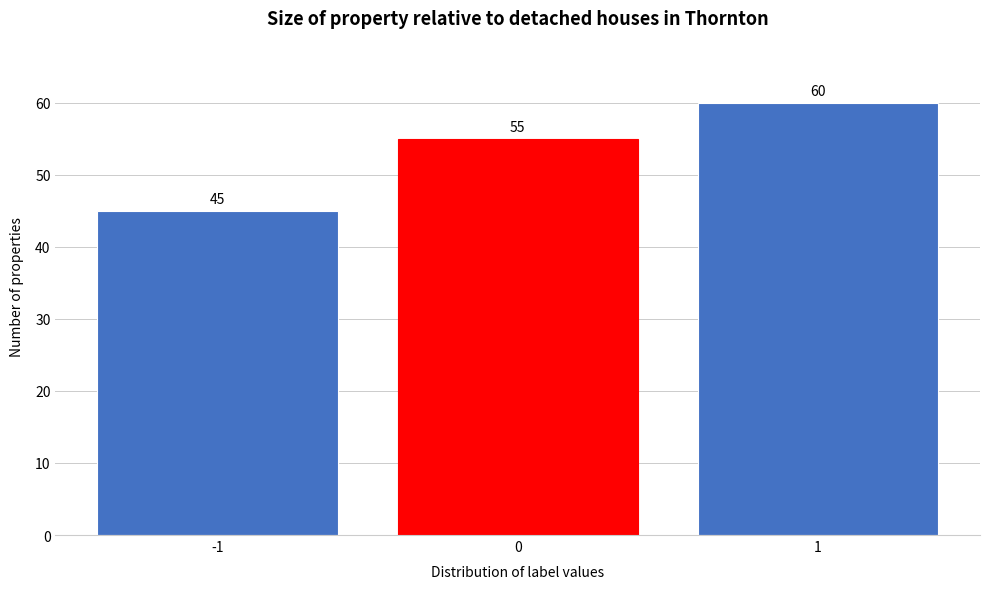

Reading left to right, transcribe all the data shown in this chart.

45	55	60